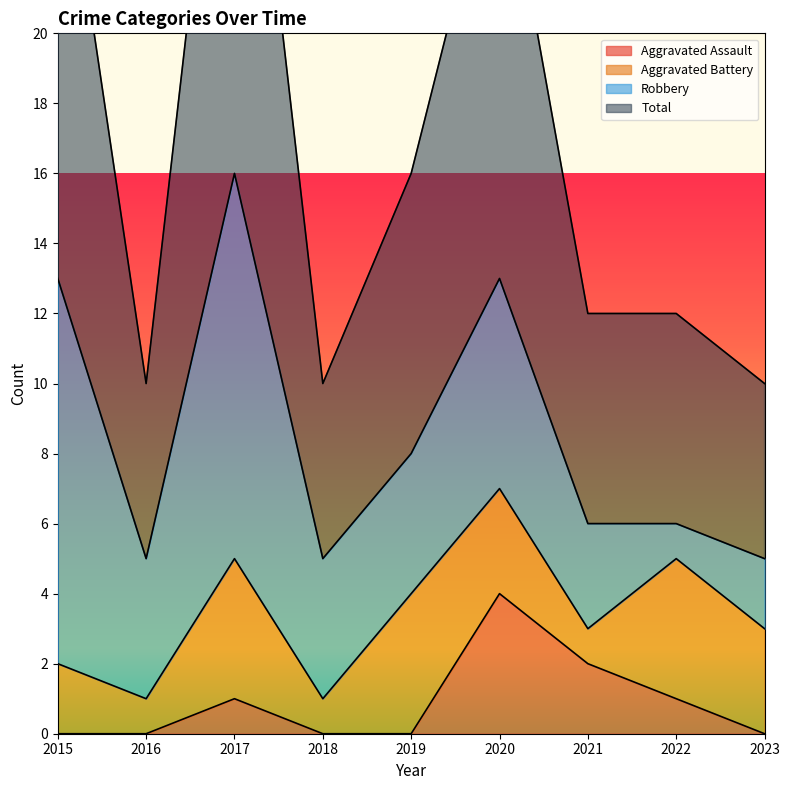

Is it true that Aggravated Assault equals 0 at 2022?

False